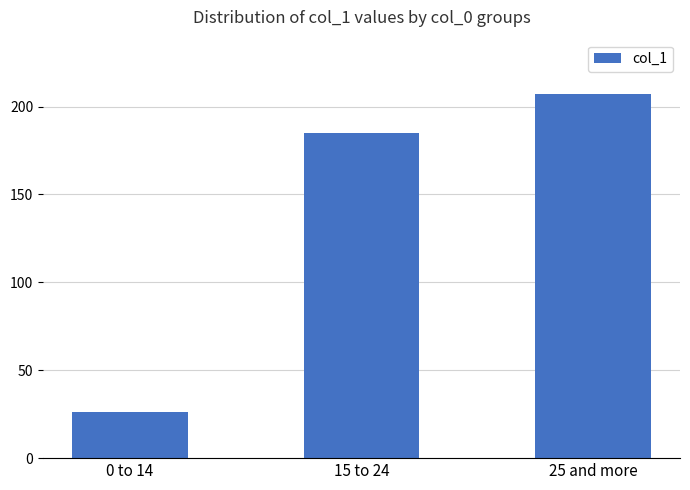

What is the value of the 1st bar from the left?

26